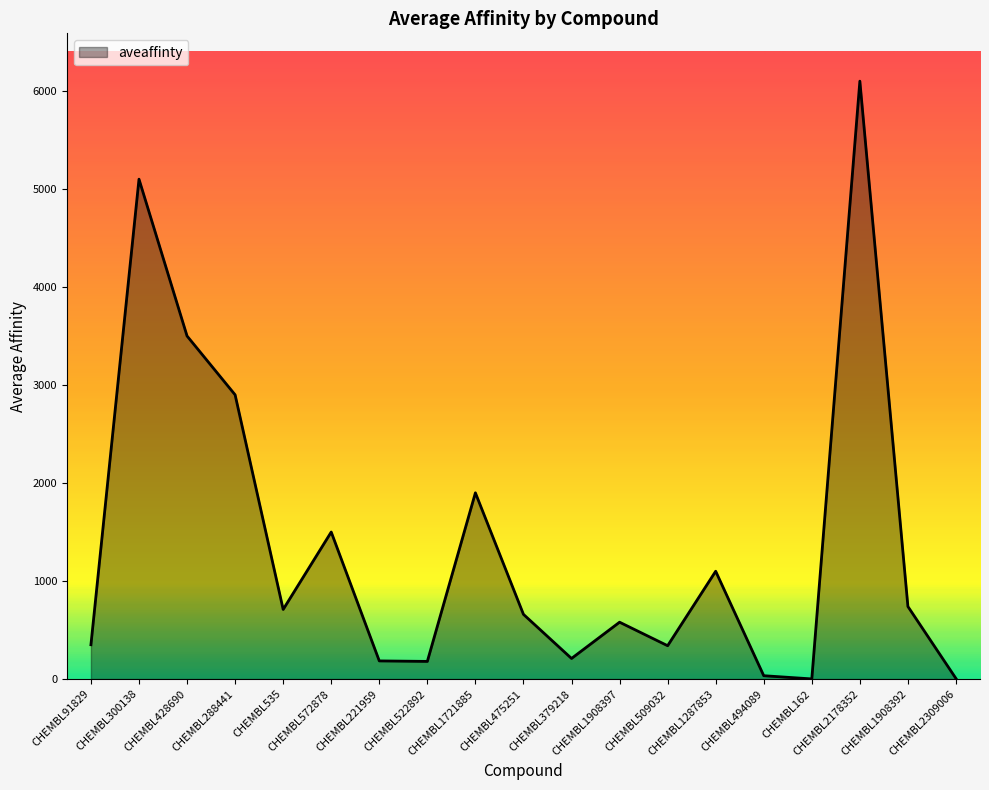

What is the difference between the maximum and minimum values?

6098.7